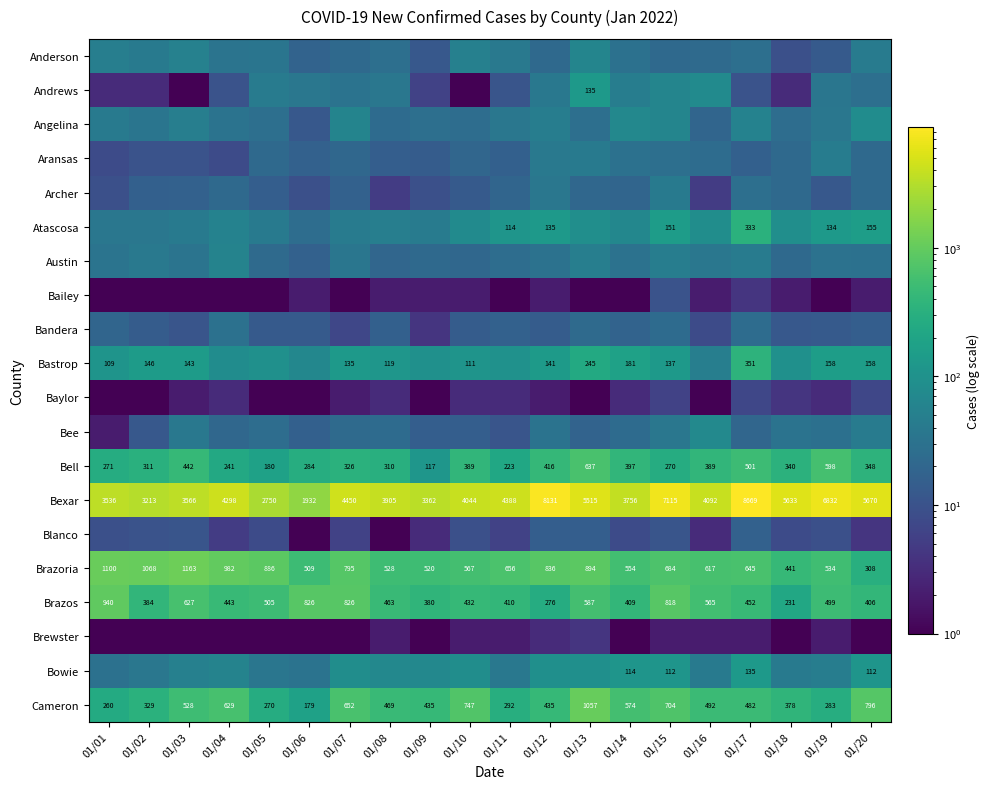

List the labels in order of Brazoria value, smallest first.

01/20, 01/18, 01/06, 01/09, 01/08, 01/19, 01/14, 01/10, 01/16, 01/17, 01/11, 01/15, 01/07, 01/12, 01/05, 01/13, 01/04, 01/02, 01/01, 01/03